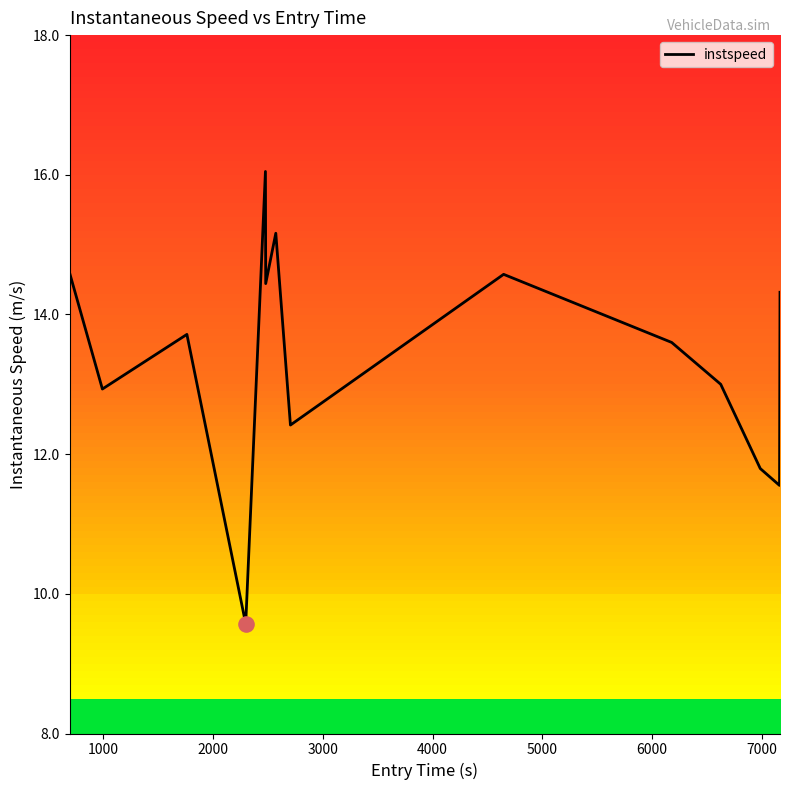

What is the greatest value displayed?

16.0